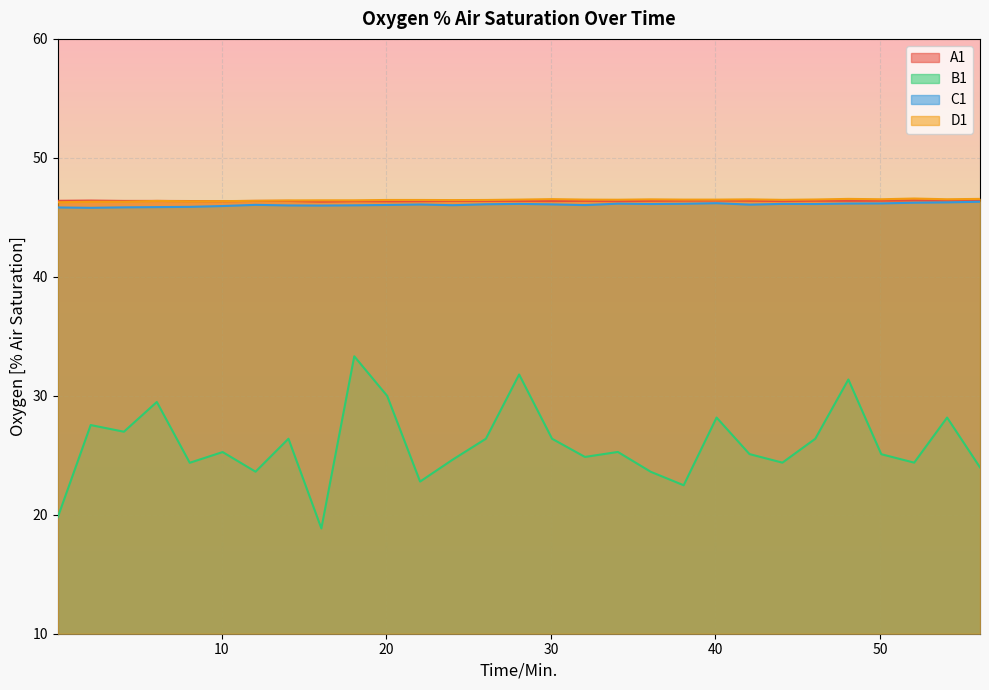

True or false: C1 and A1 cross at least once.

False